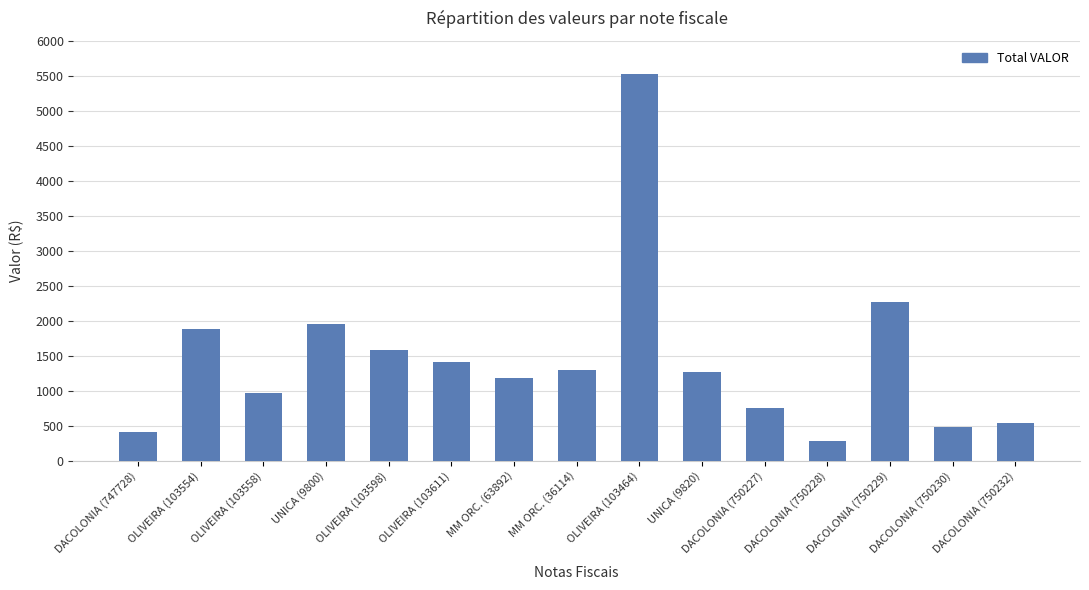

Which has a higher value, UNICA (9820) or OLIVEIRA (103464)?

OLIVEIRA (103464)